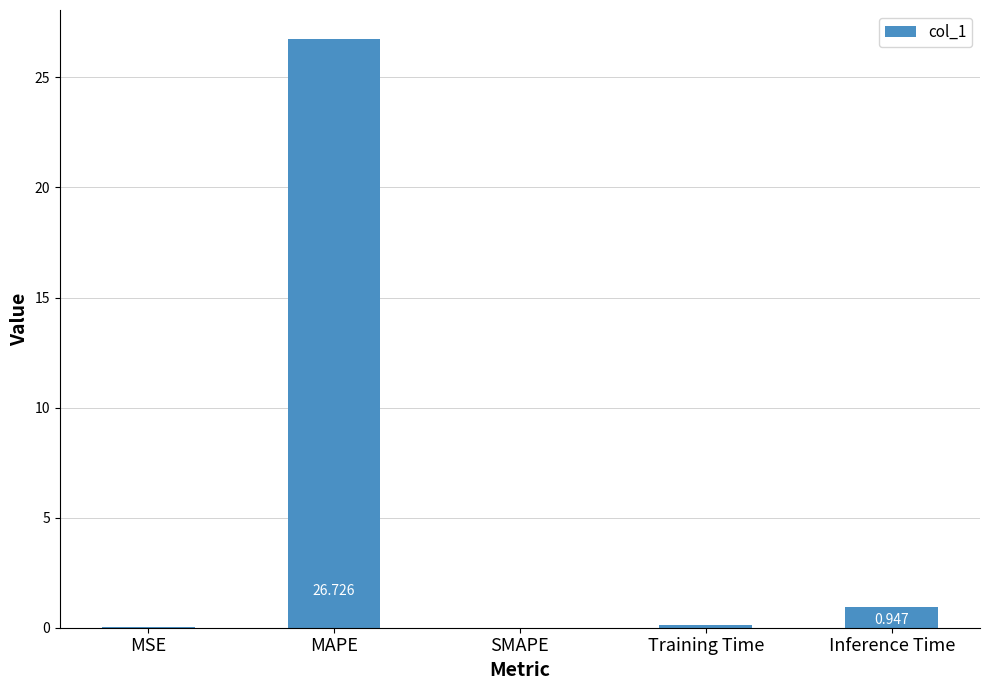

Are the bars grouped side by side (vs. stacked)?

No